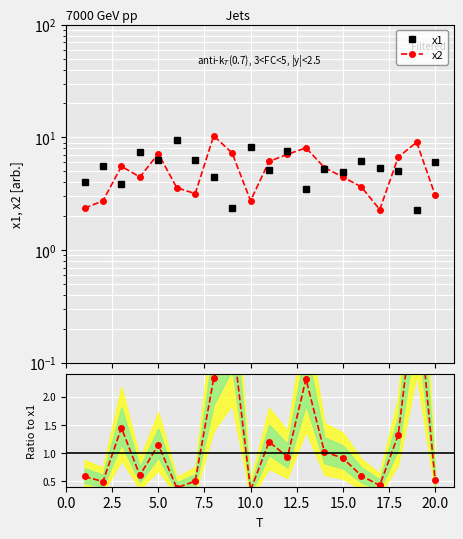

What is the average value of the x2 series?

5.3